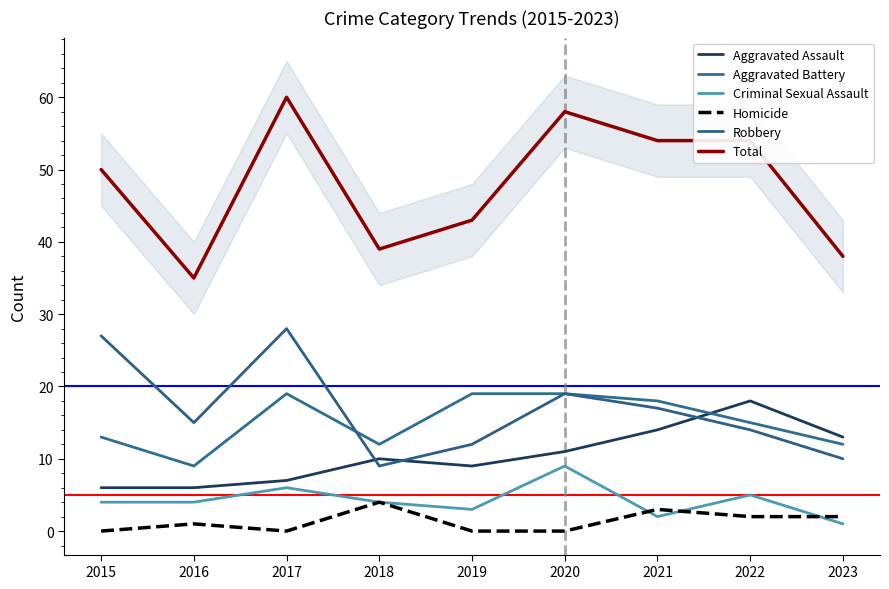

What is the spread (max minus min) of values at 2022?

52